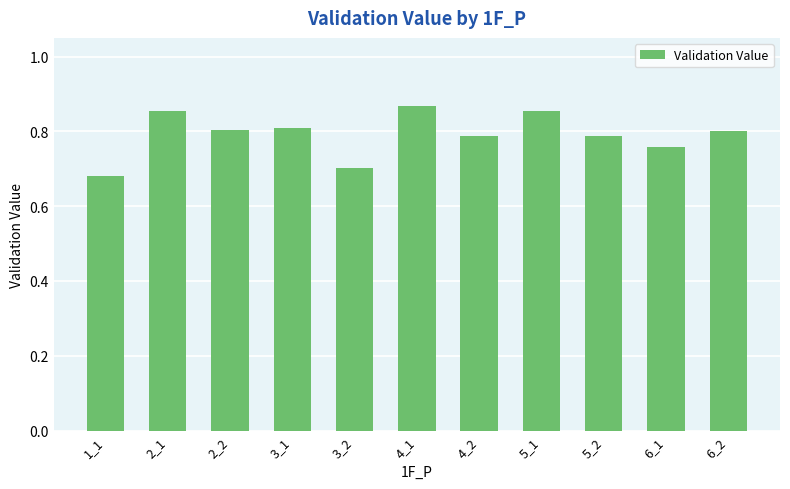

At which label is the value closest to 0?

1_1